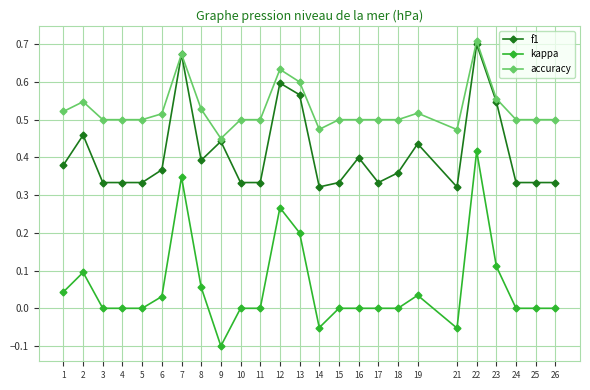

Is it true that accuracy equals 0.5 at 5?

True